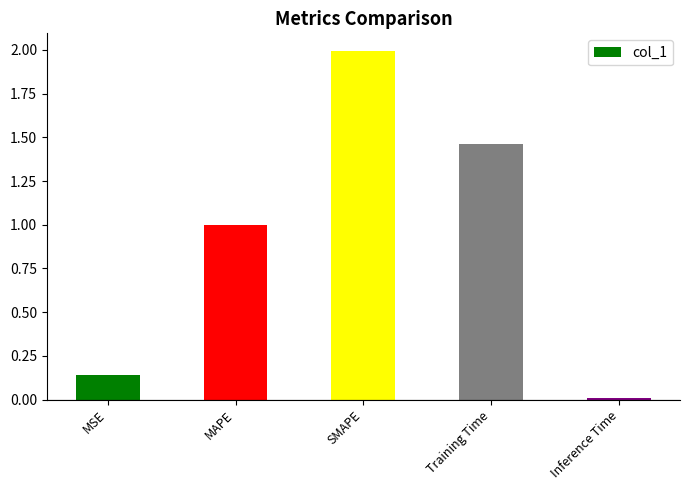

Rank the categories by value from lowest to highest.

Inference Time, MSE, MAPE, Training Time, SMAPE